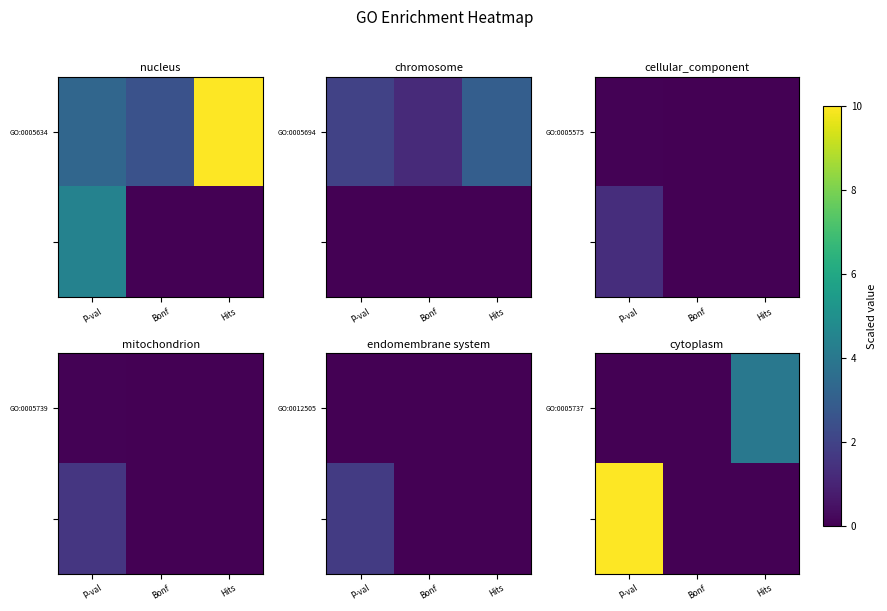

Where is GO:0005737 nearest to the value 2?

P-val